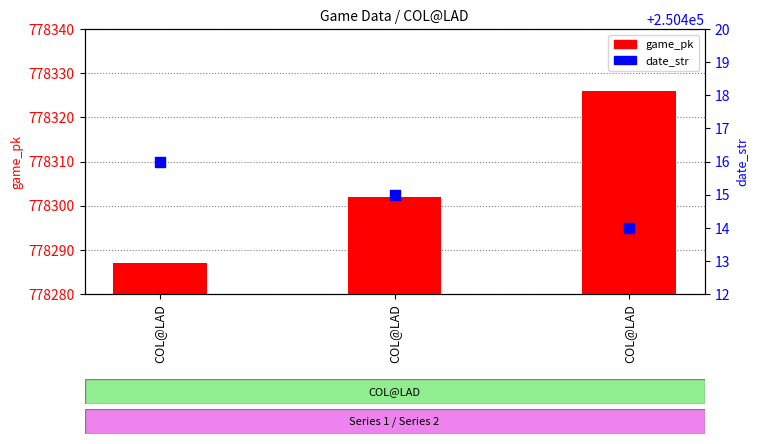

Which series contains the highest Y value?

game_pk